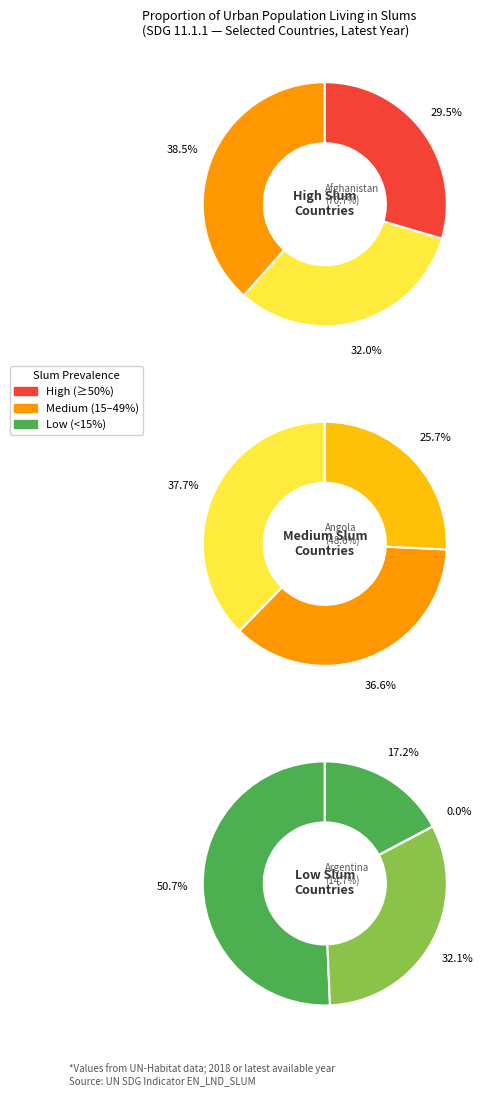

Does Argentina account for over 50% of the chart?

No